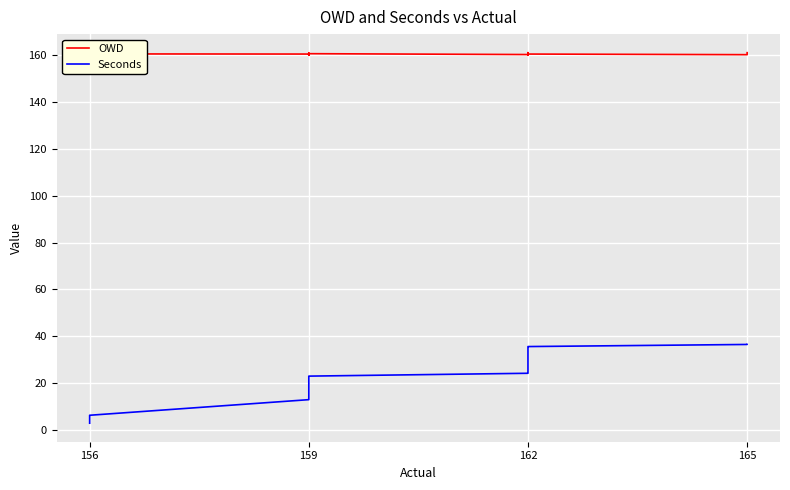

True or false: OWD and Seconds intersect in this chart.

False